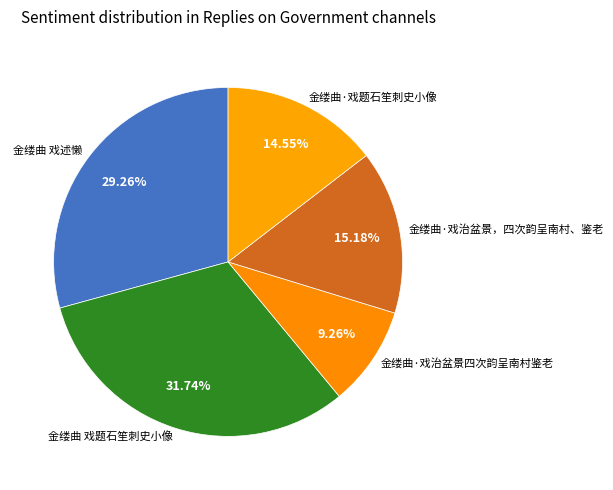

Does 金缕曲 戏述懒 account for over 50% of the chart?

No